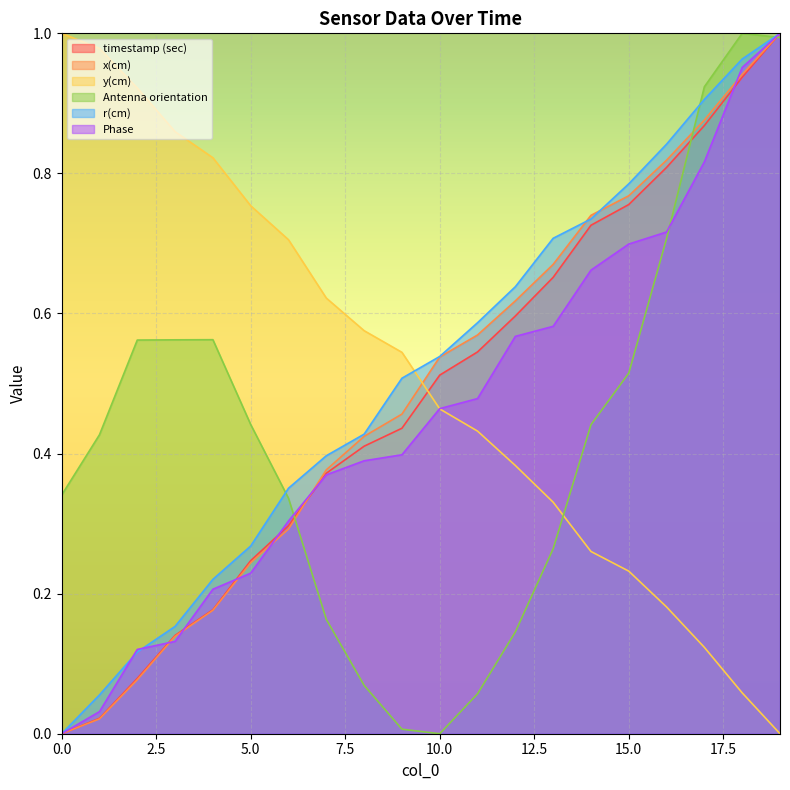

What is the sum of all timestamp (sec) values?

9.6